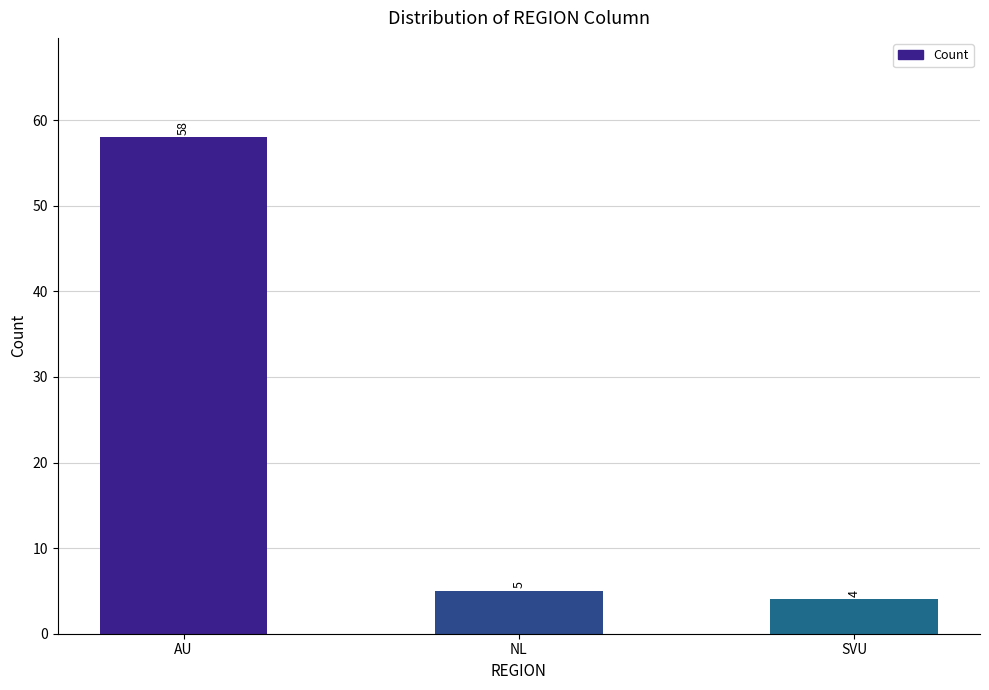

Which category has the lowest value across all series?

SVU